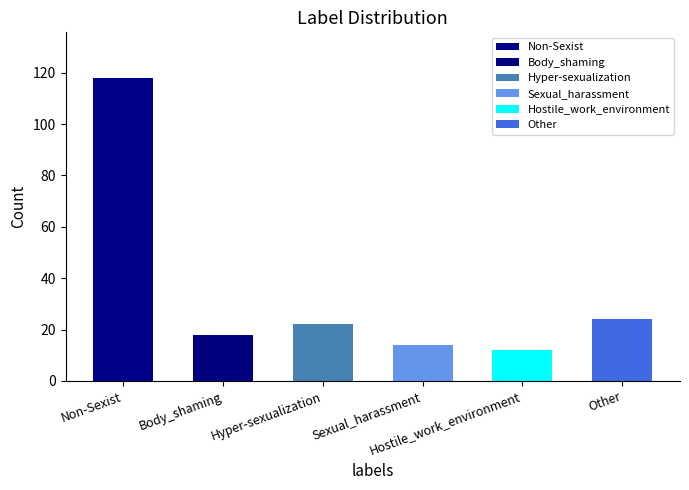

What is the difference between the values at Hostile_work_environment and Sexual_harassment?

2